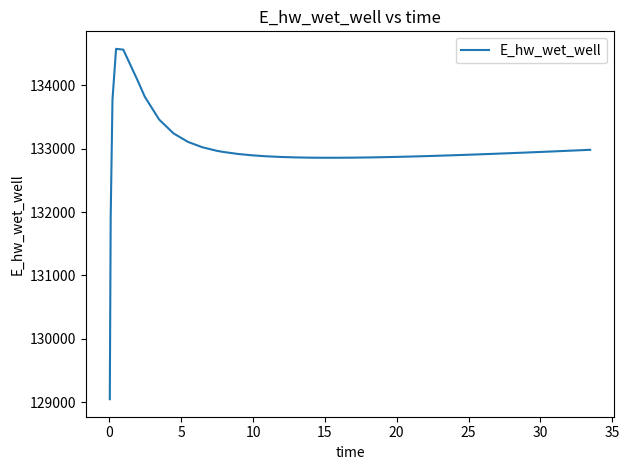

What is the maximum value shown in the chart?

134572.3